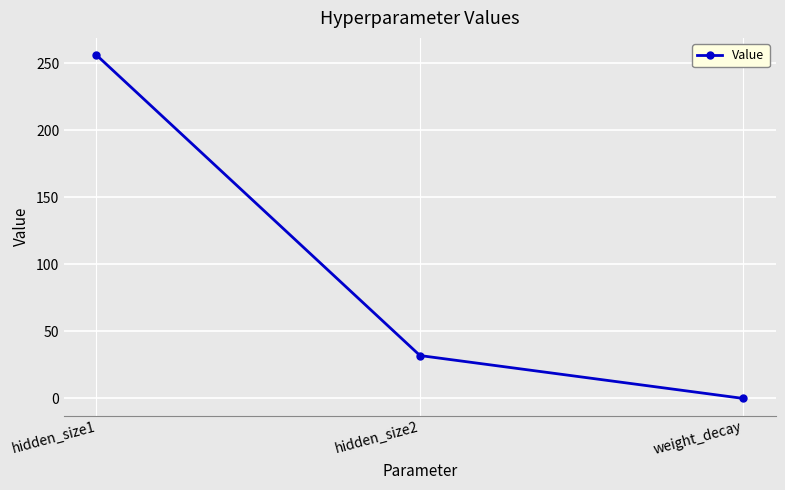

What is the change in value from hidden_size1 to hidden_size2?

-224.0